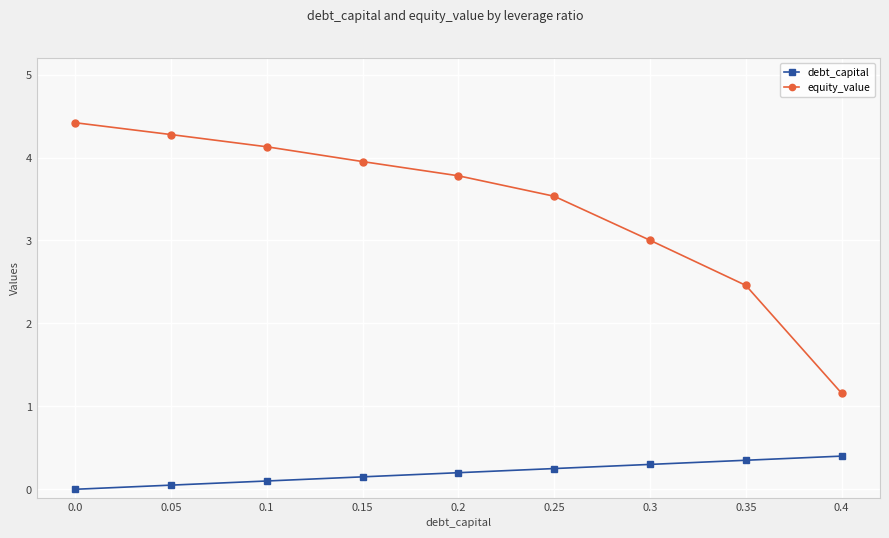

What is the greatest value displayed?

4.4